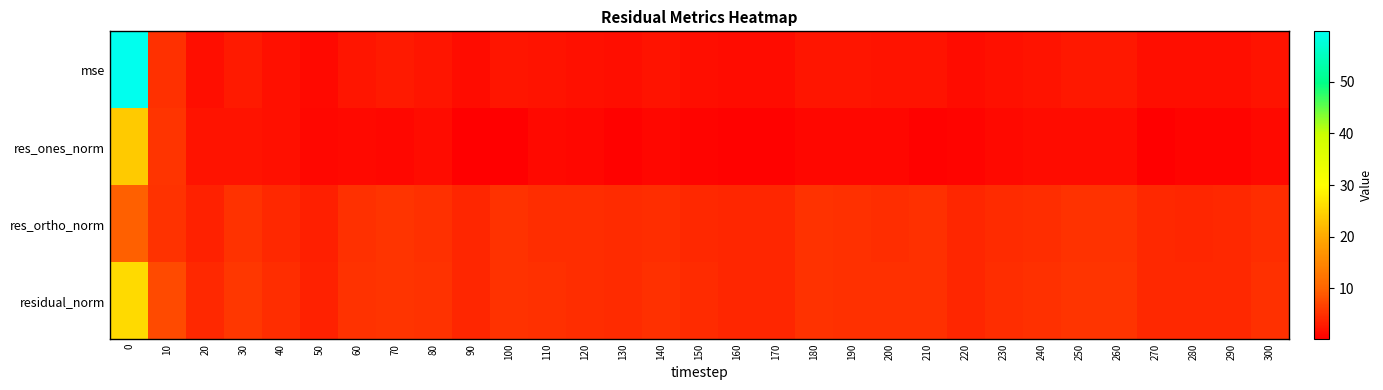

Rank the series by their maximum value, from lowest to highest.

res_ortho_norm, res_ones_norm, residual_norm, mse